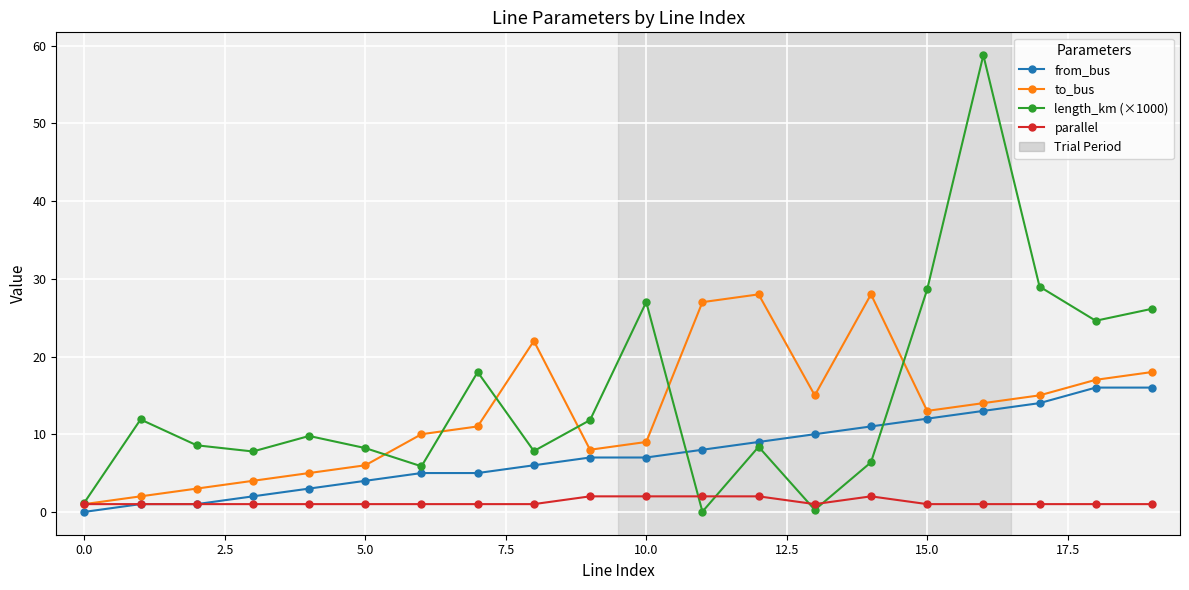

What is the maximum value shown in the chart?

58.8